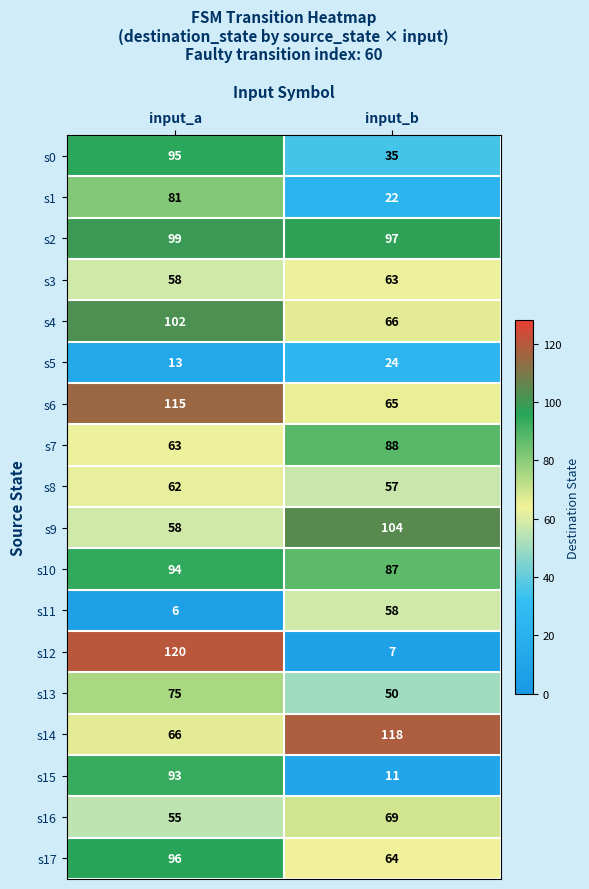

Count the number of categories in the chart.

2